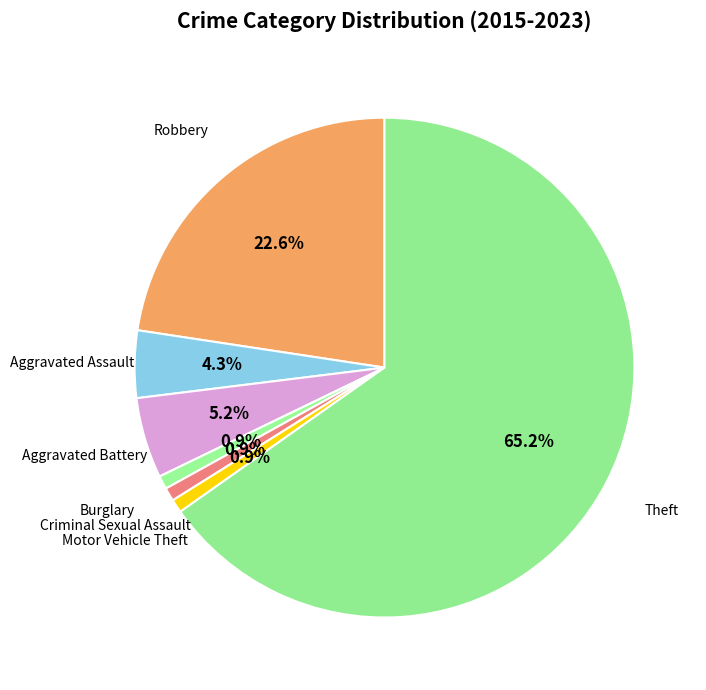

Which has a higher value, Aggravated Battery or Motor Vehicle Theft?

Aggravated Battery